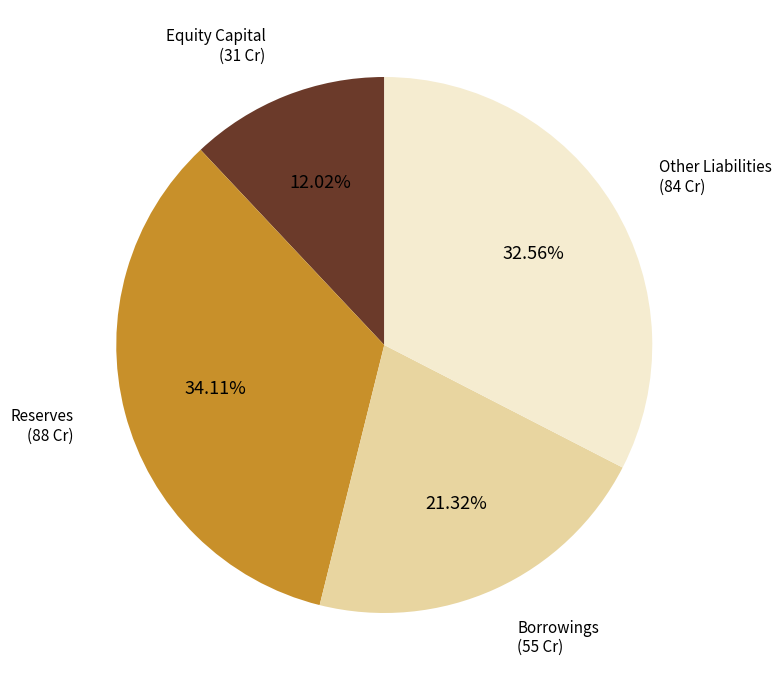

Does any single category account for the majority?

No